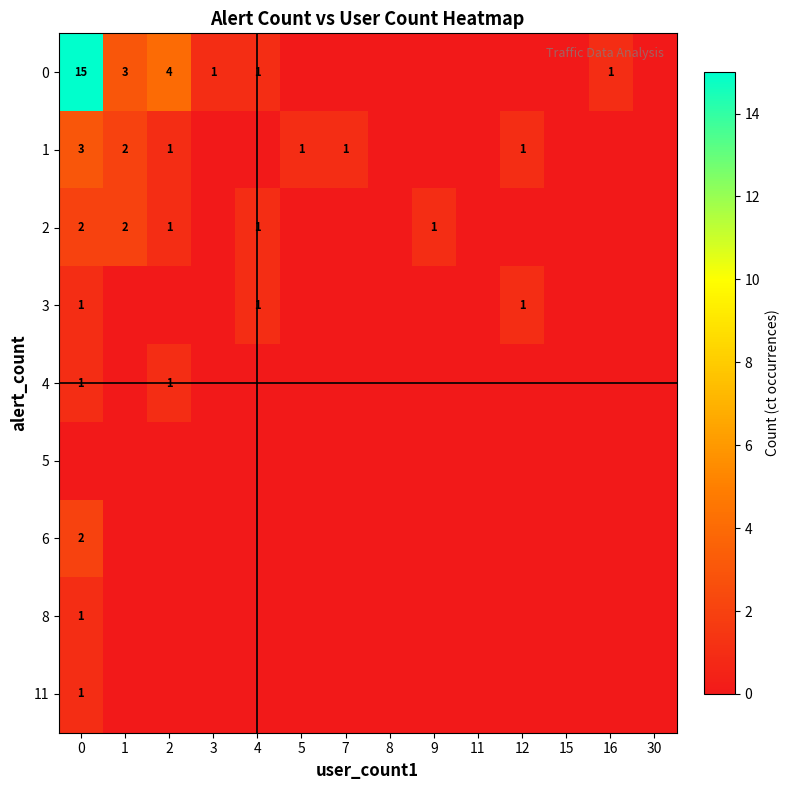

Is it true that 0 equals 1 at 1?

False